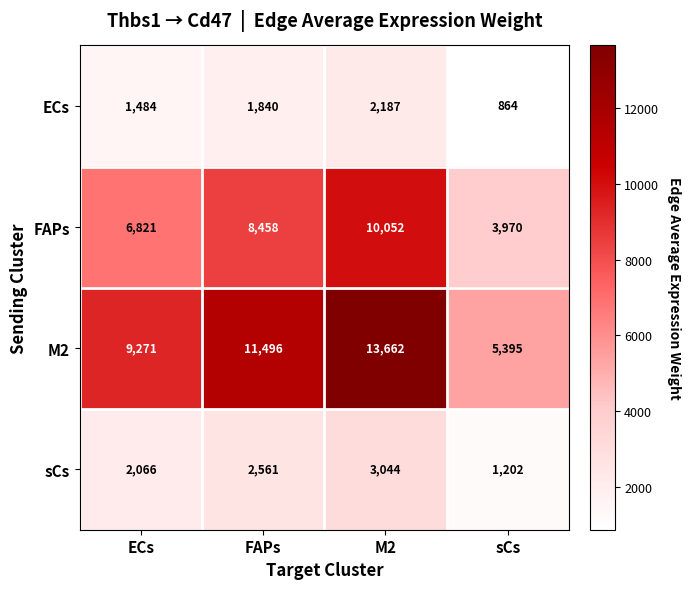

Is it true that FAPs equals 16201 at M2?

False